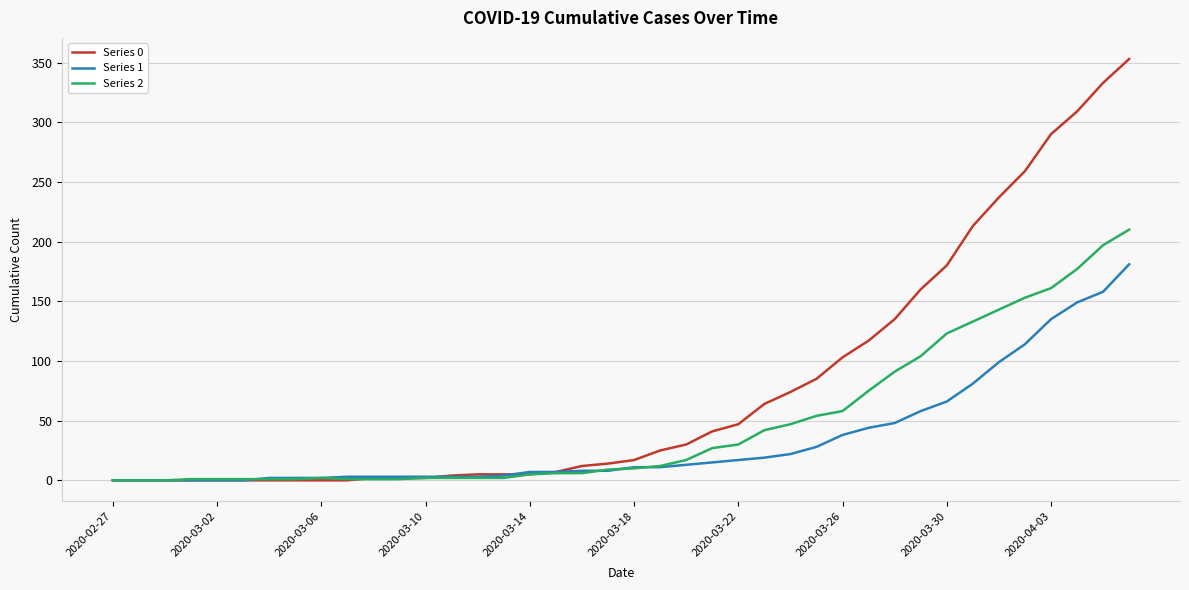

Which series has the widest spread of values?

Series 0